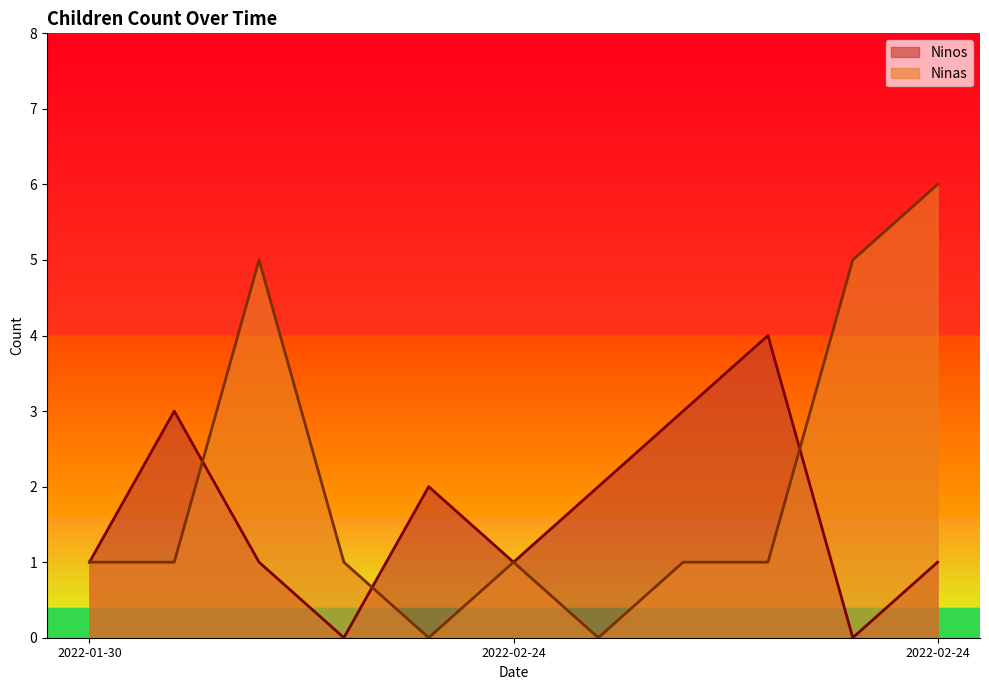

What is the difference between the highest and lowest values at 2022-02-24?

2